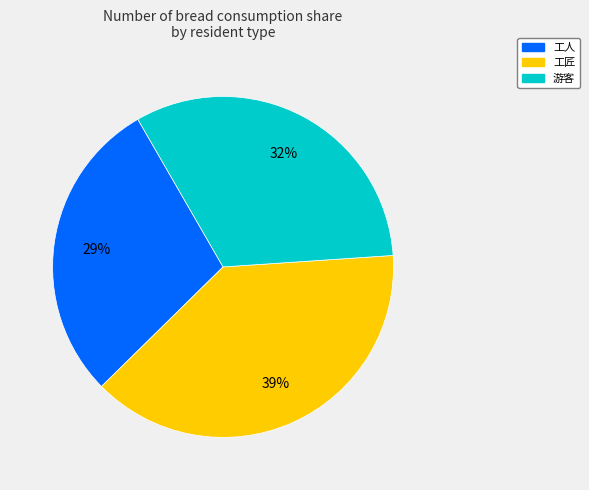

Count the number of slices in the pie.

3